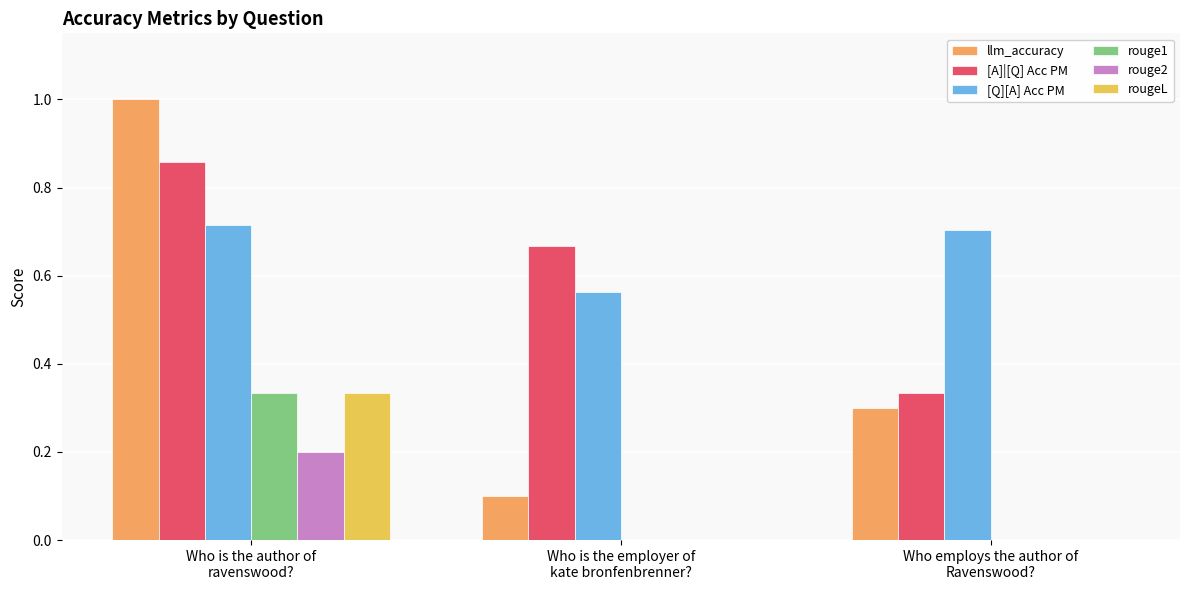

What is the greatest value displayed?

1.0